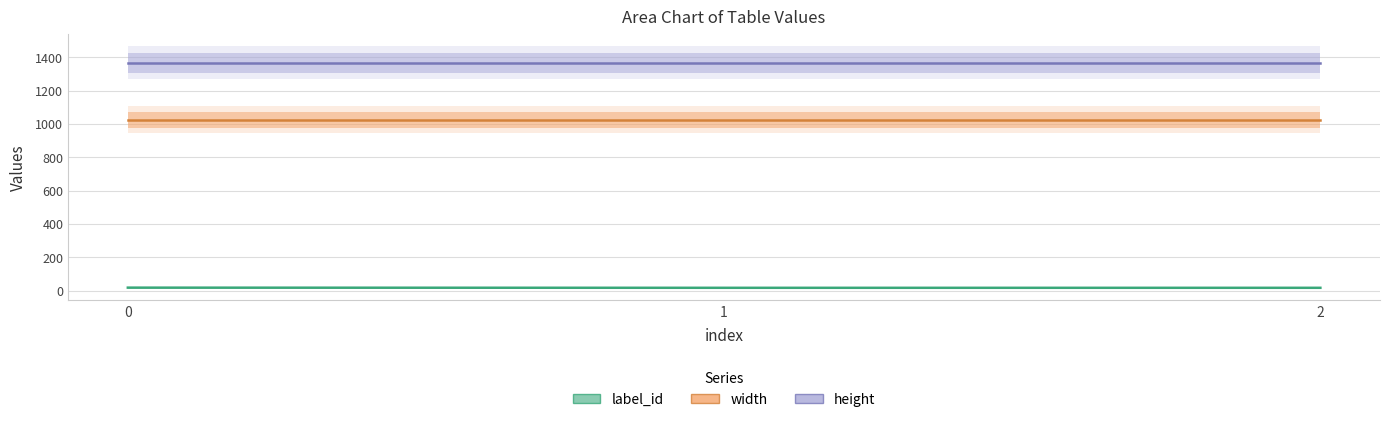

List the series in order of their overall mean, lowest first.

label_id, width, height